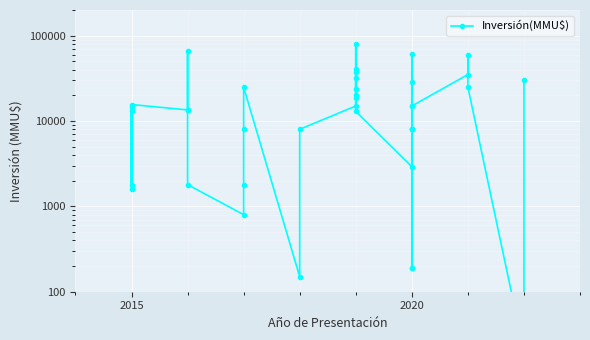

What is the difference between the maximum and minimum values?

80980